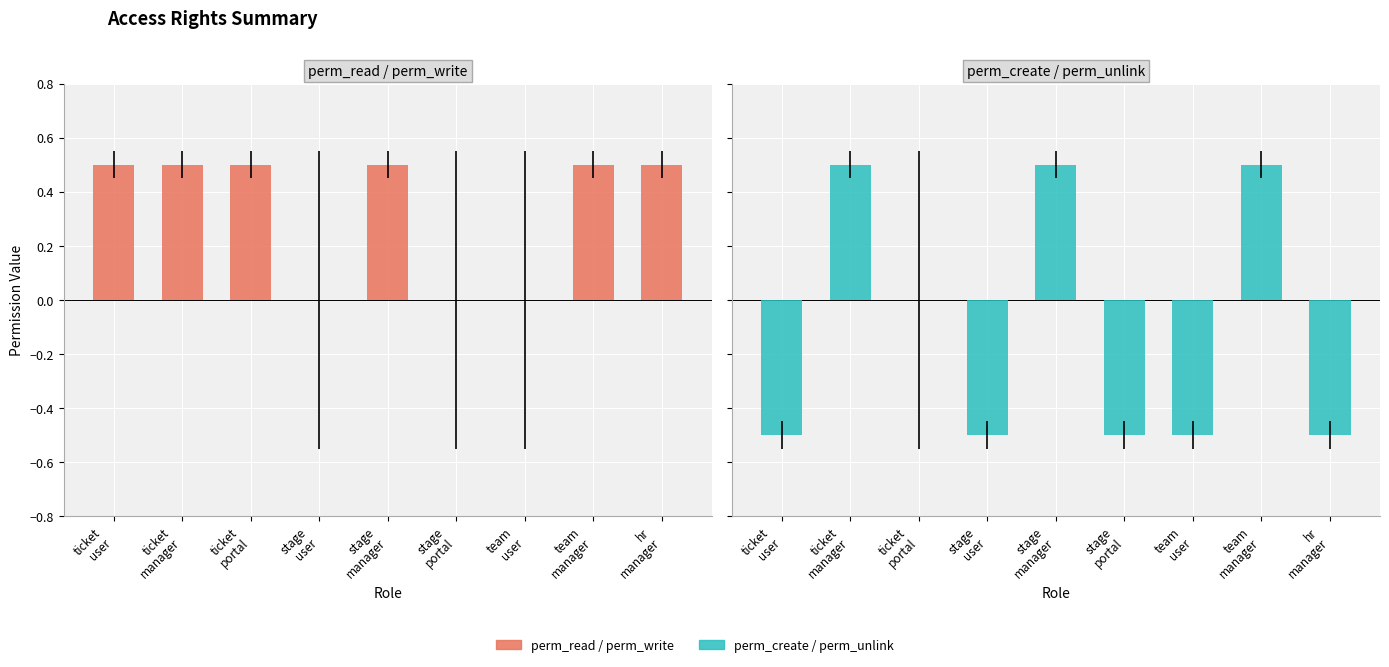

What is the label of the 1st bar from the left?

ticket
user